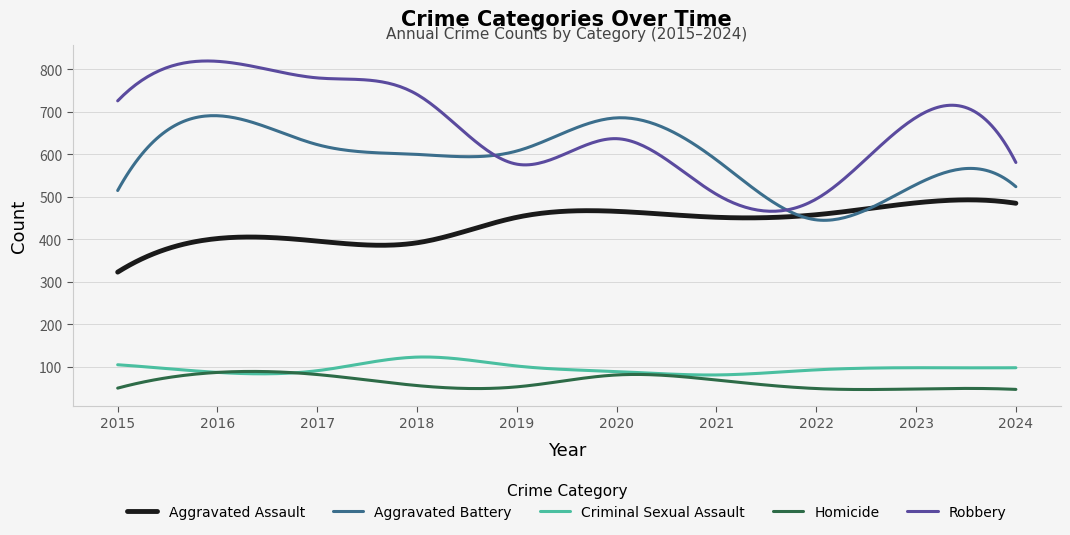

What is the maximum value for Robbery?

819.8